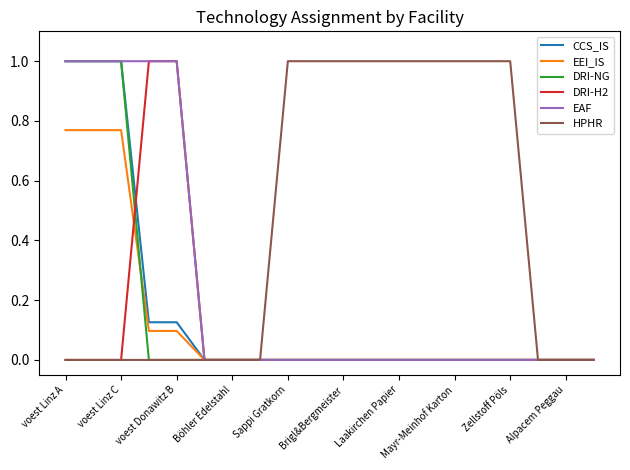

What is the maximum value for HPHR?

1.0